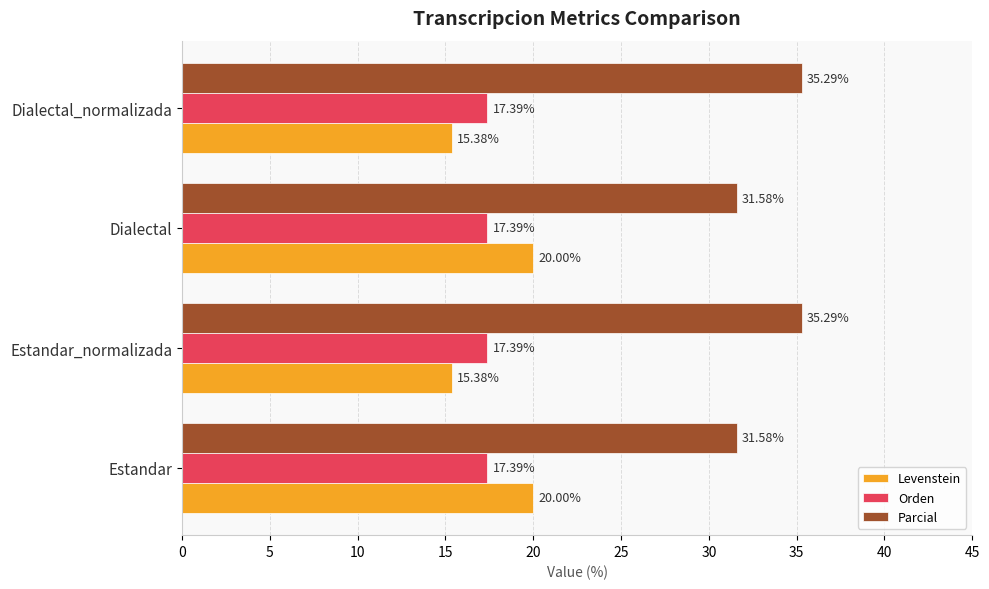

What are all the series names shown in the legend?

Levenstein, Orden, Parcial